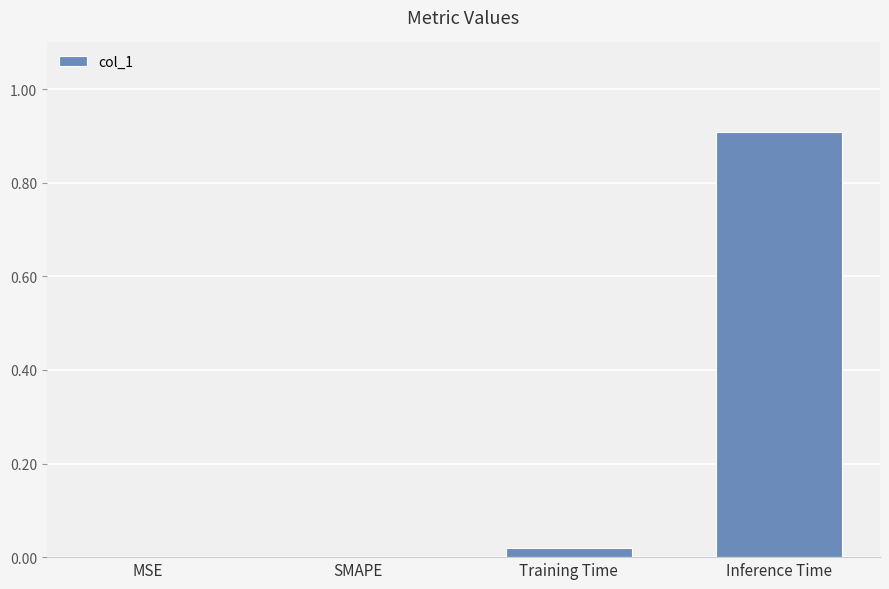

The chart shows a value of -0.4 at MSE. True or false?

False